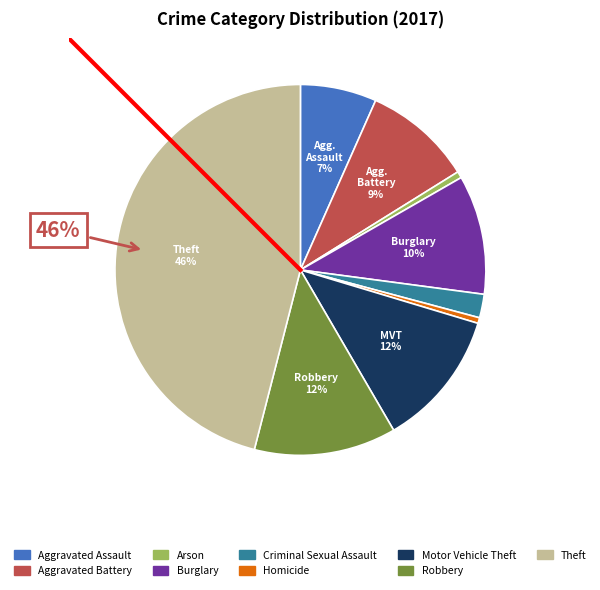

Count the number of slices in the pie.

9